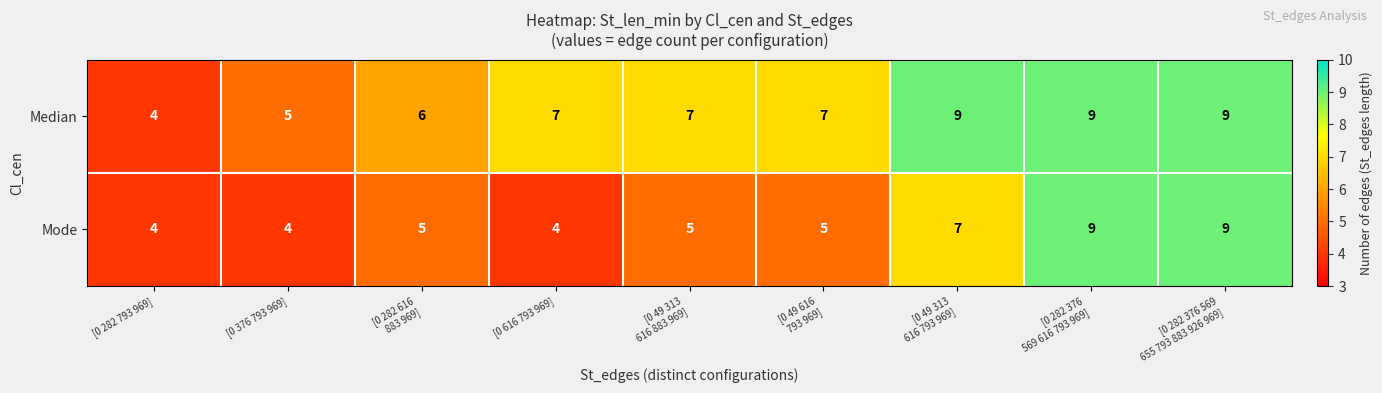

Which series has the largest total across all categories?

Median